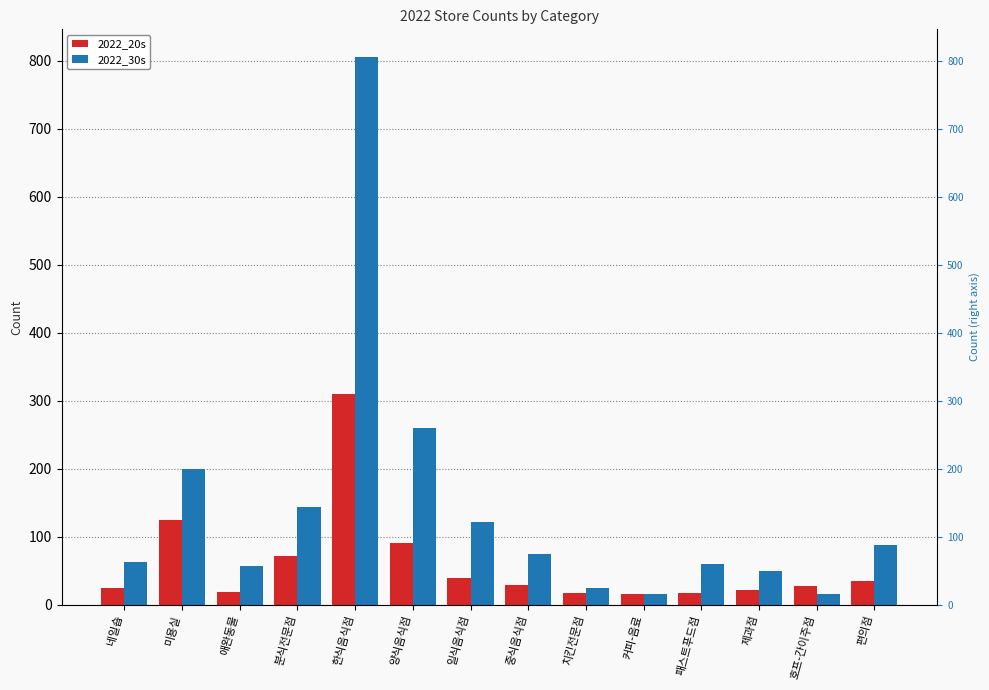

What are all the series names shown in the legend?

2022_20s, 2022_30s